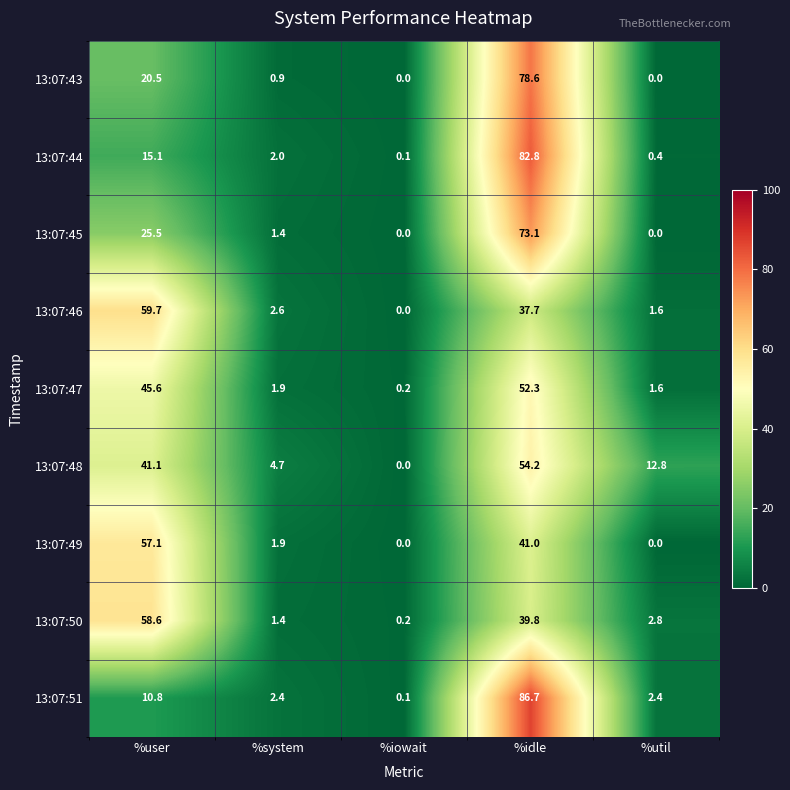

Which series has the largest range (max minus min)?

13:07:51